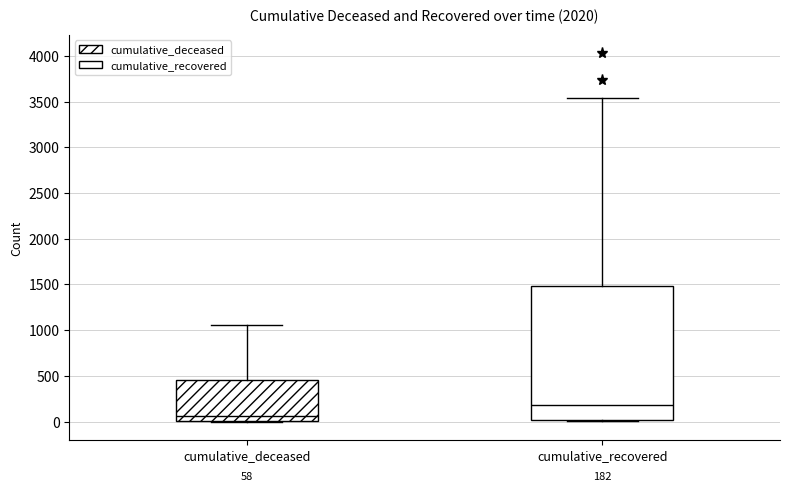

Which box has the highest median line?

cumulative_recovered